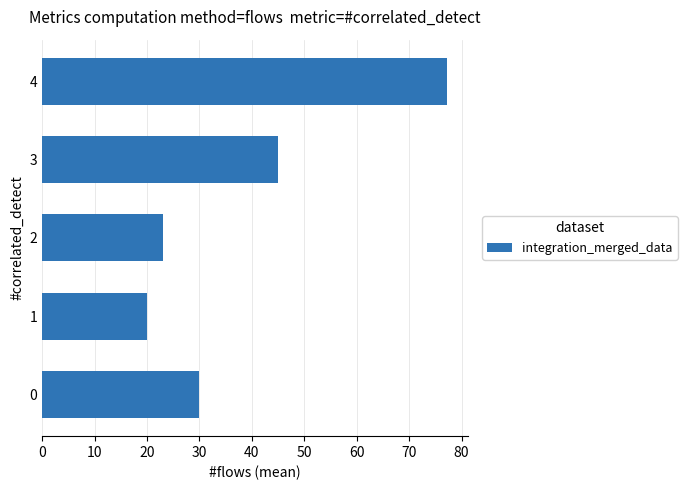

Reading bottom to top, extract all data points from this chart.

30.0	20.0	23.0	45.0	77.3